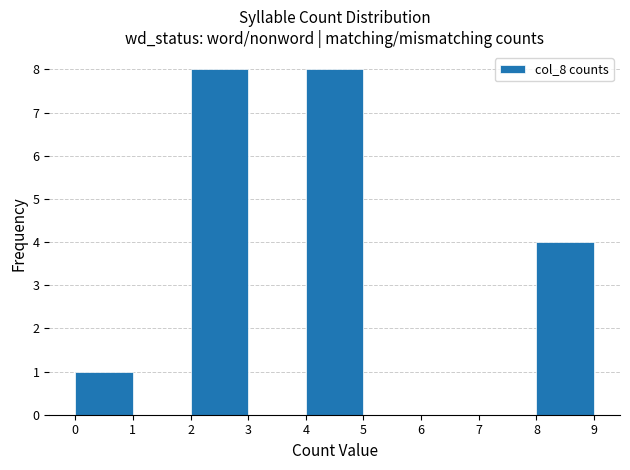

Reading left to right, list every bar in this chart as the range it spans on the x-axis followed by its height. The values are not printed on the chart, so give them approximately, as read against the axis.

0 to 1: 1
1 to 2: 0
2 to 3: 8
3 to 4: 0
4 to 5: 8
5 to 6: 0
6 to 7: 0
7 to 8: 0
8 to 9: 4